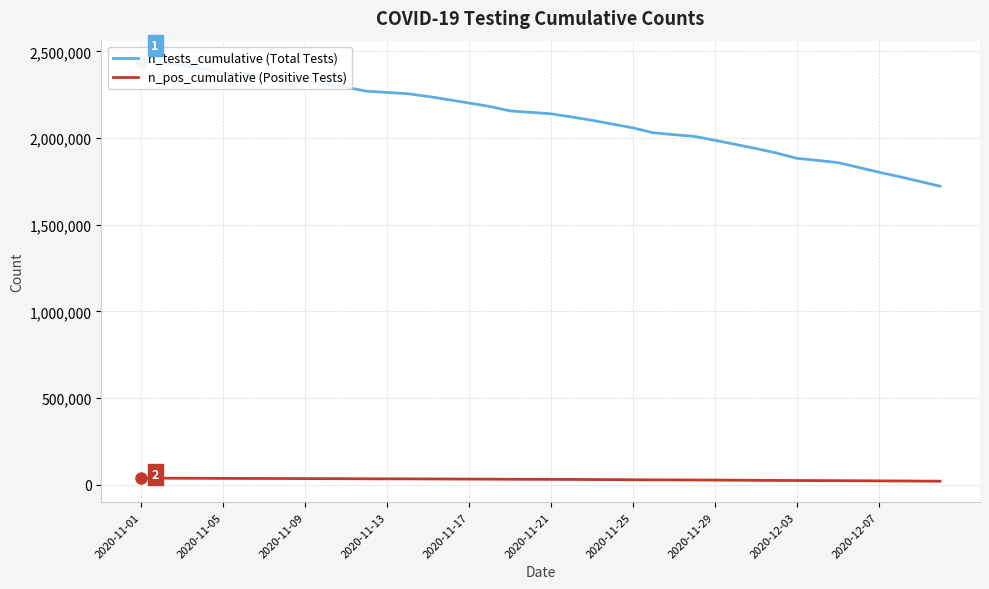

Rank the series by their maximum value, from highest to lowest.

n_tests_cumulative (Total Tests), n_pos_cumulative (Positive Tests)